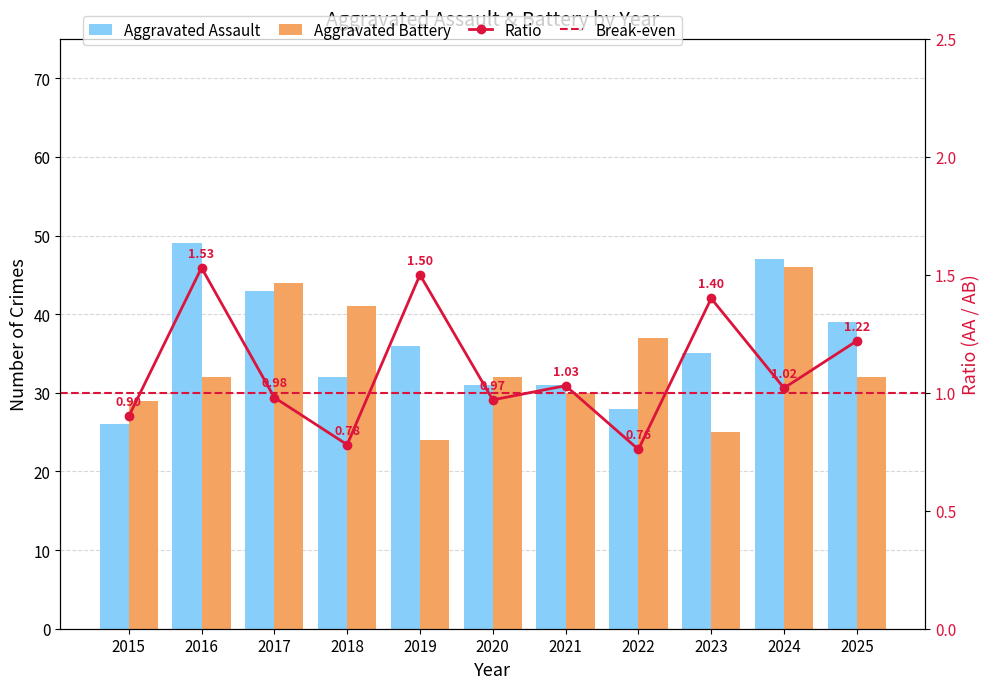

How many data points in Aggravated Assault are above 35?

5